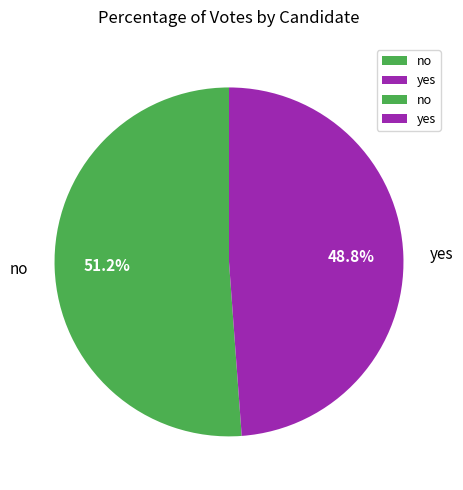

To the nearest percent, what portion does yes represent?

49%